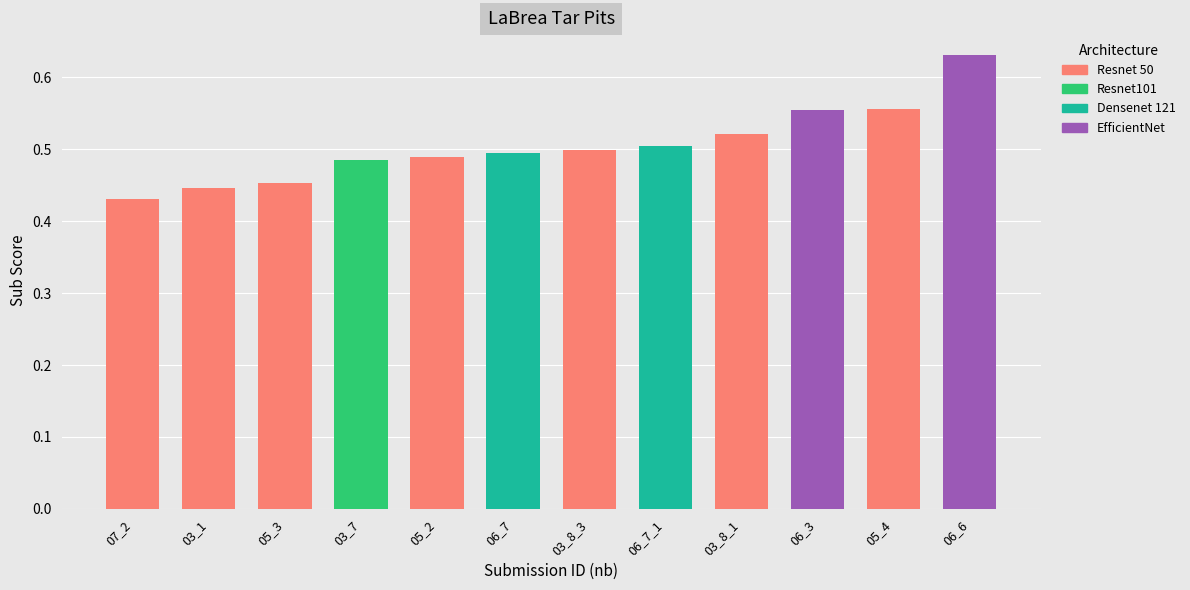

Are the bars grouped side by side (vs. stacked)?

No